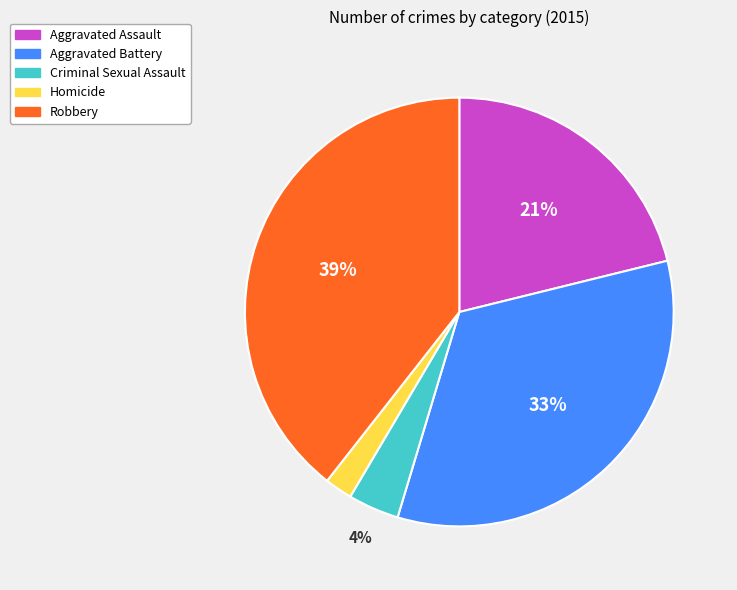

Is it true that Aggravated Battery is 33% of the pie?

True